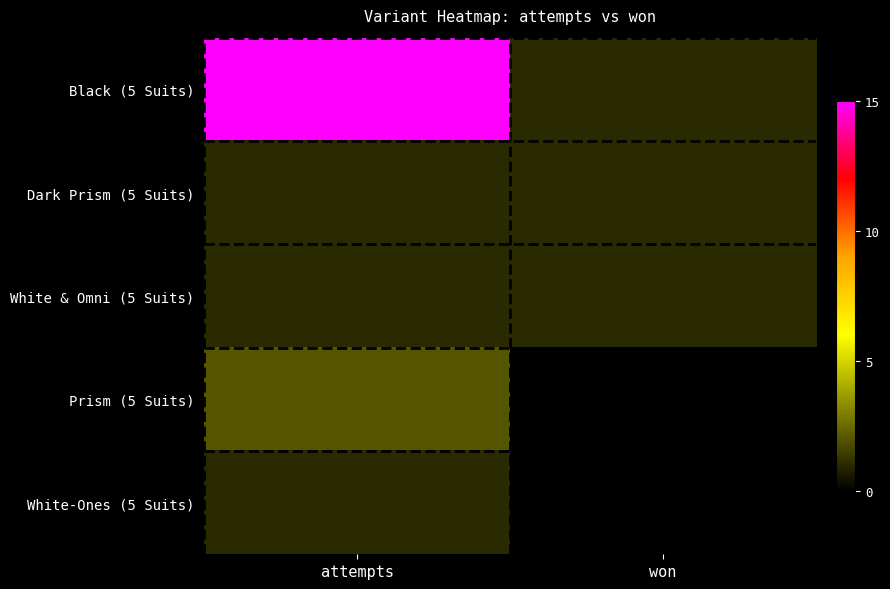

Which series has the largest total across all categories?

Black (5 Suits)